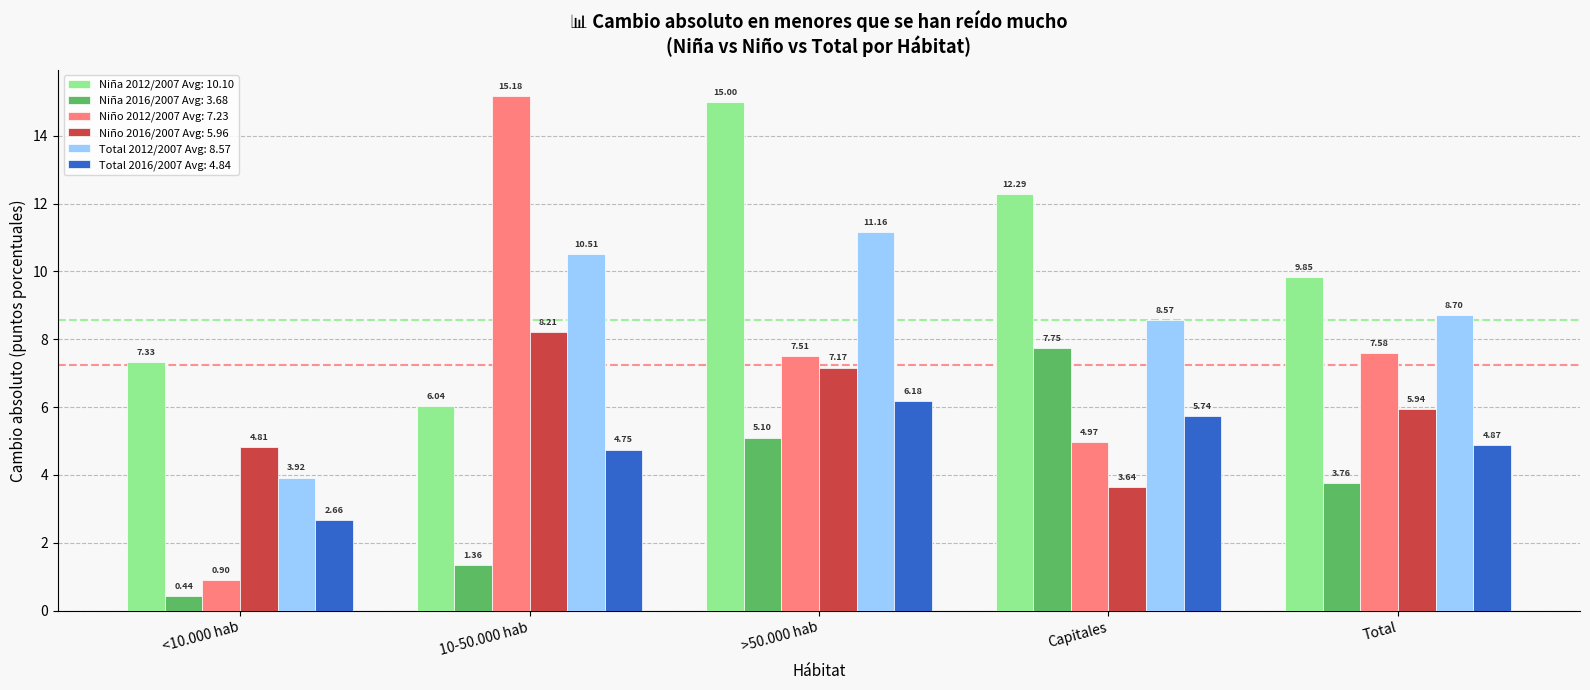

What is the total value across all series at >50.000 hab?

52.1